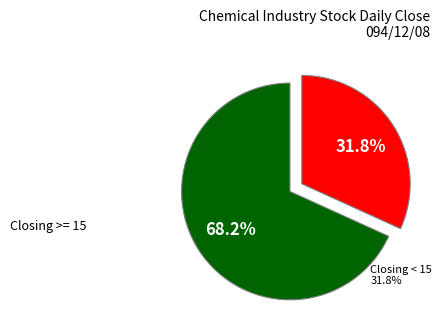

Does any single category account for the majority?

Yes